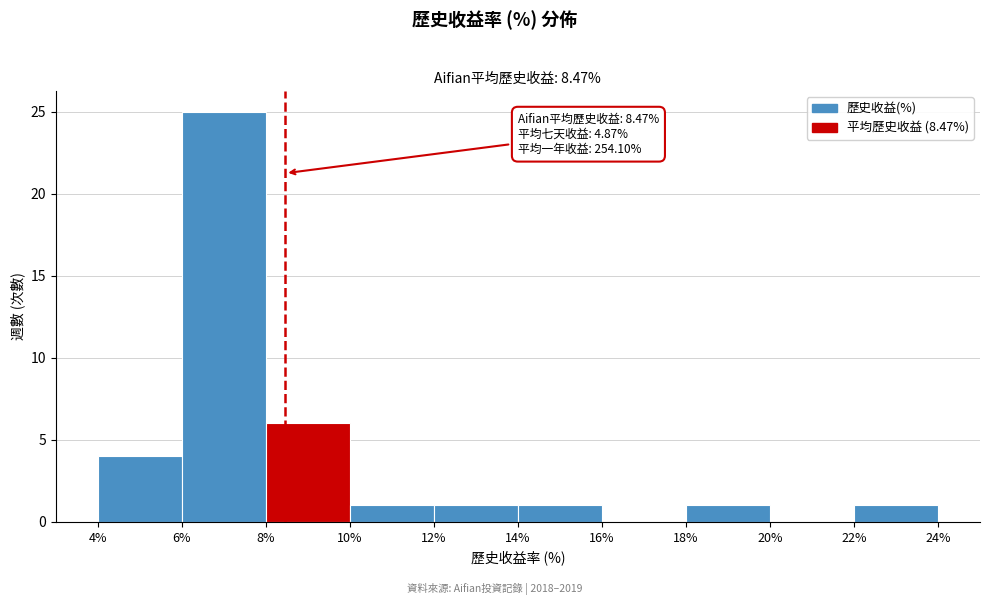

Over which range of the x-axis is the bar tallest?

6% to 8%